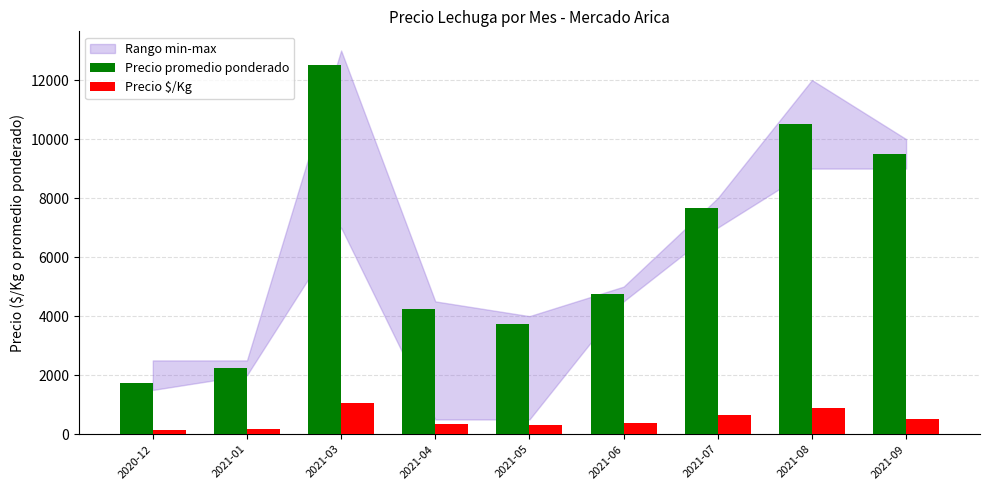

List the series in order of their overall mean, highest first.

Precio promedio ponderado, Precio $/Kg